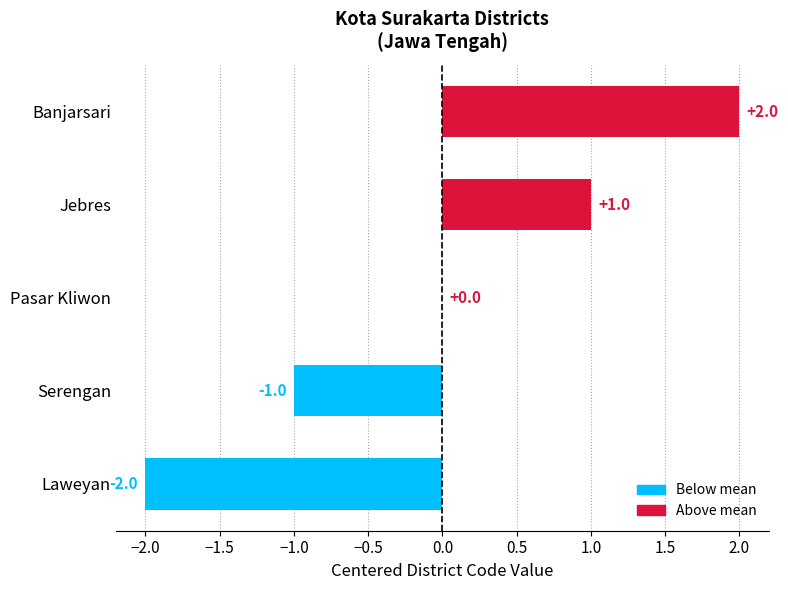

What is the sum of the values at Serengan and Laweyan?

-3